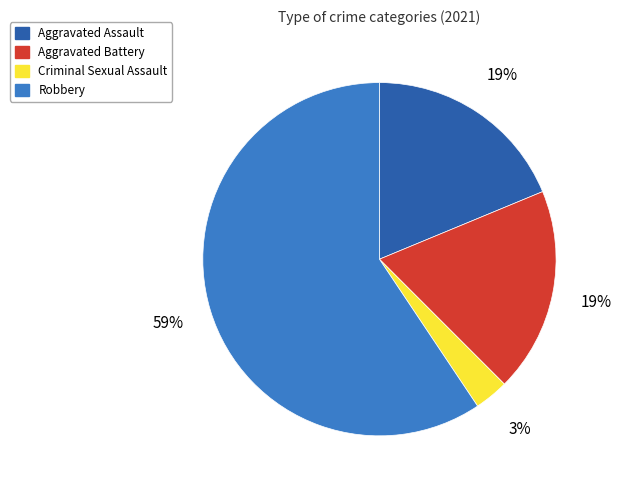

Which category has the biggest portion of the pie?

Robbery